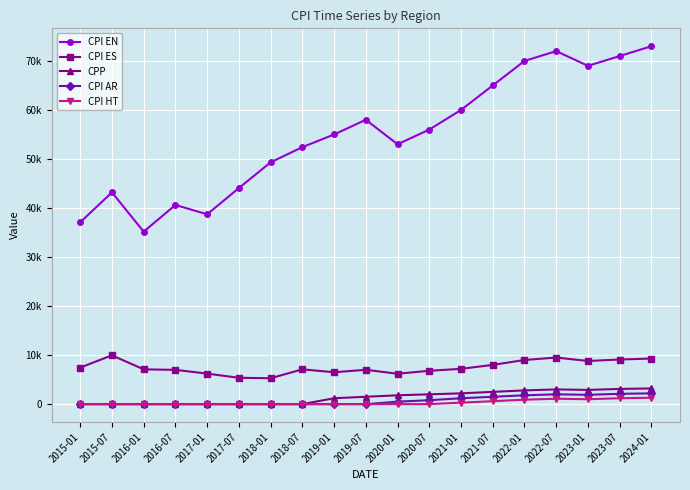

True or false: CPI ES has a value of 13003 at 2022-01.

False